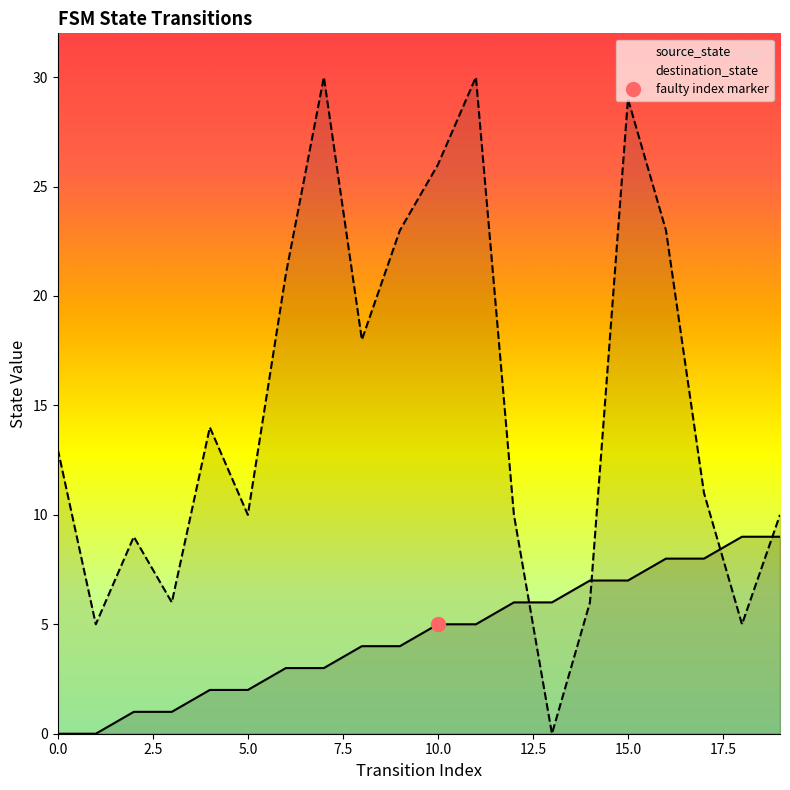

The source_state series shows 7 at 14. True or false?

True